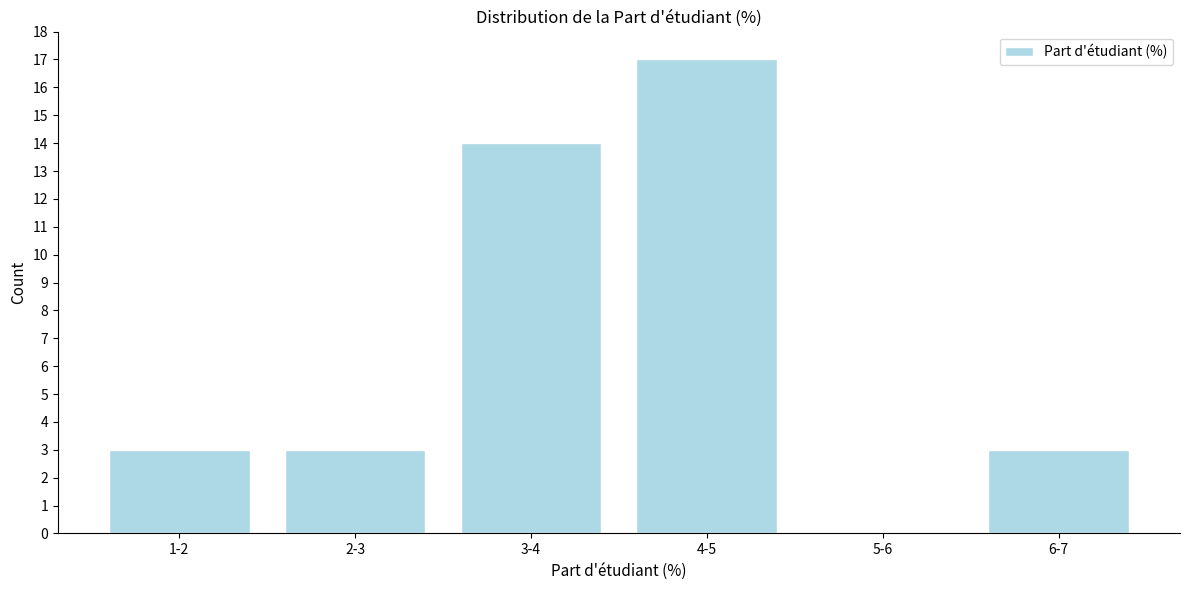

Reading left to right, extract all data points from this chart.

1-2=3	2-3=3	3-4=14	4-5=17	5-6=0	6-7=3